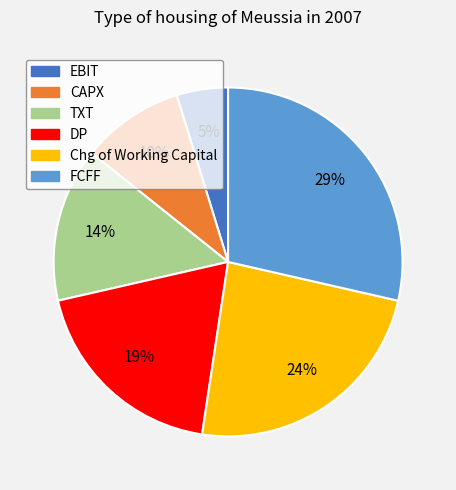

To the nearest percent, what is the difference between the largest and smallest slice percentages?

24%